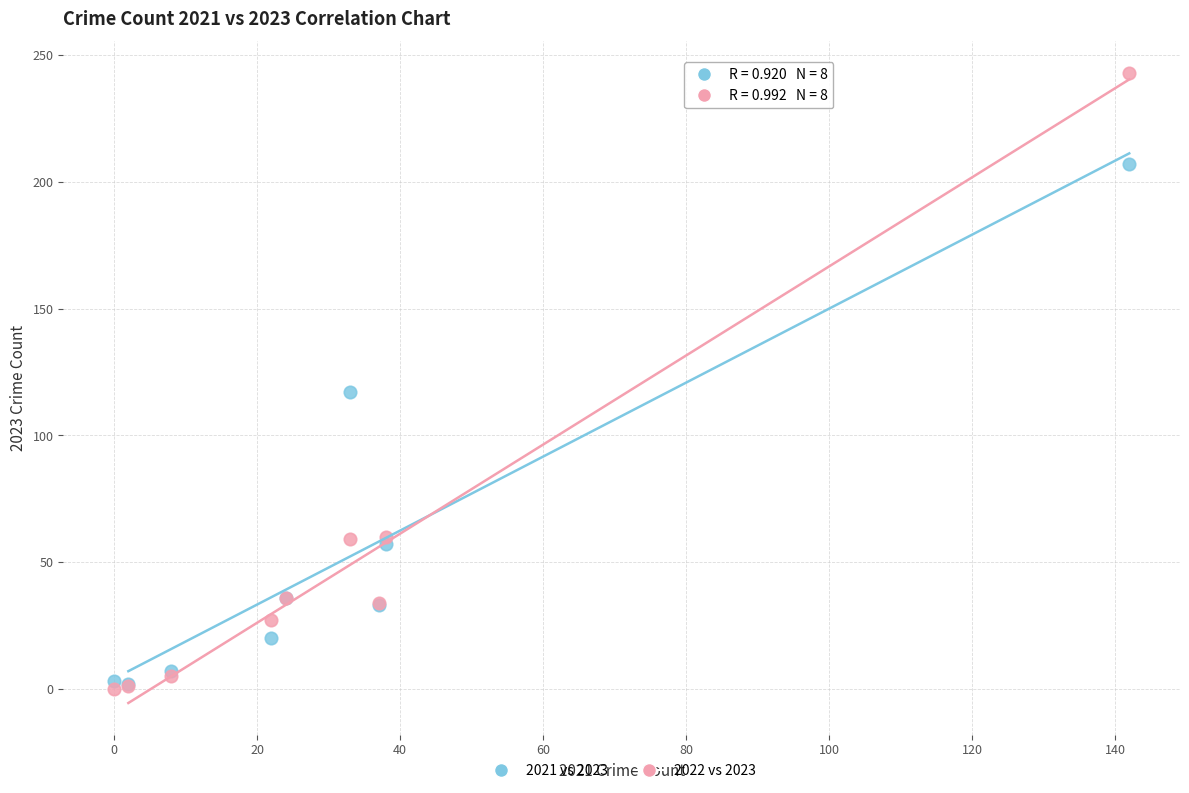

In the 2022 vs 2023 series, what Y value is closest to 121?

60